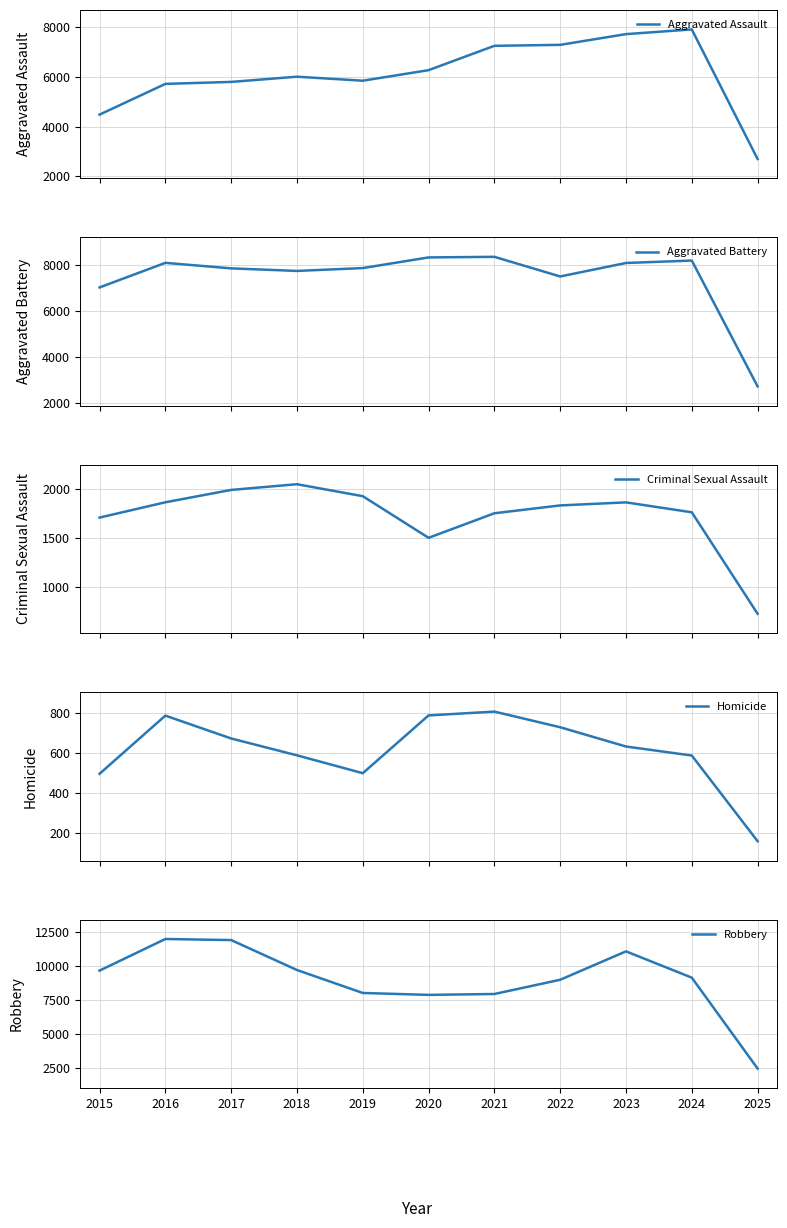

True or false: Homicide and Aggravated Battery cross at least once.

False